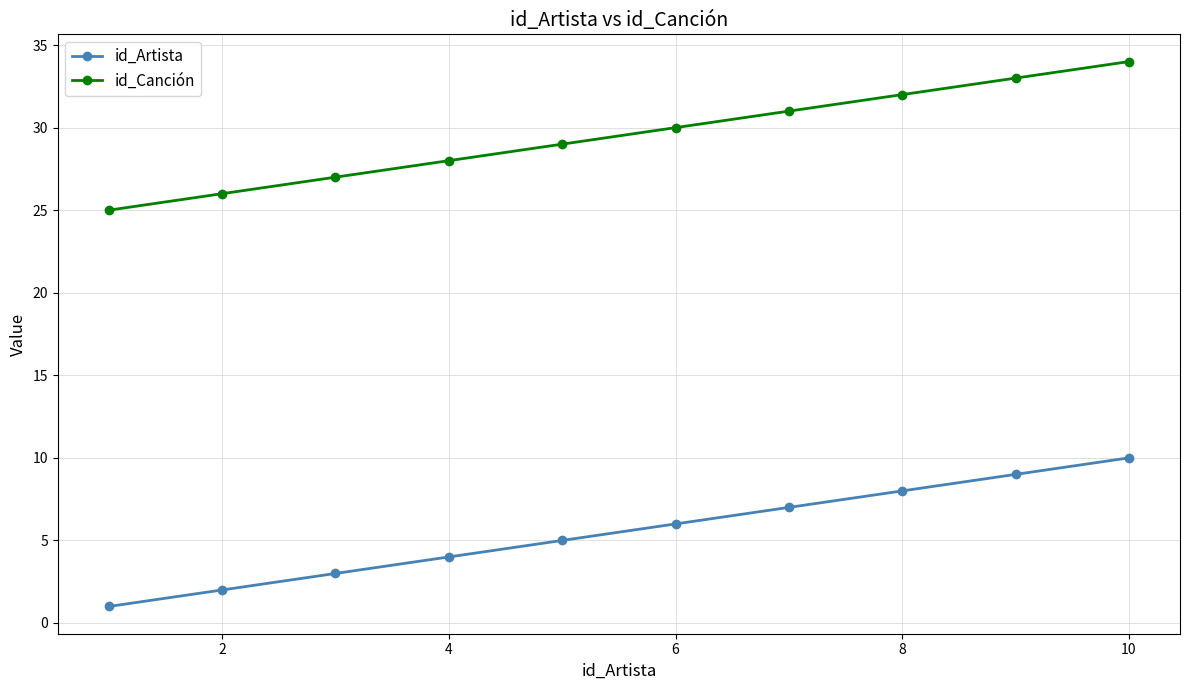

What is the average value of the id_Artista series?

6